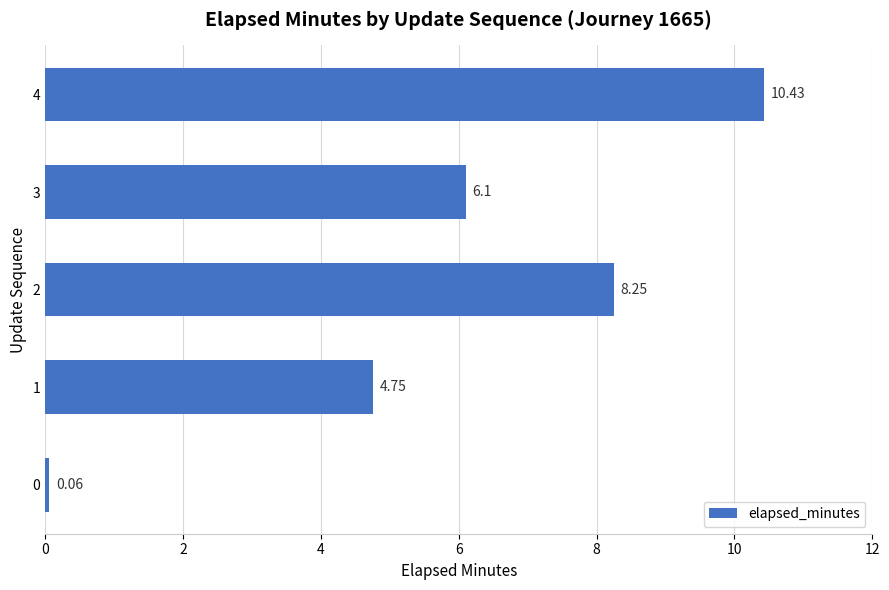

How many values are below 6?

2